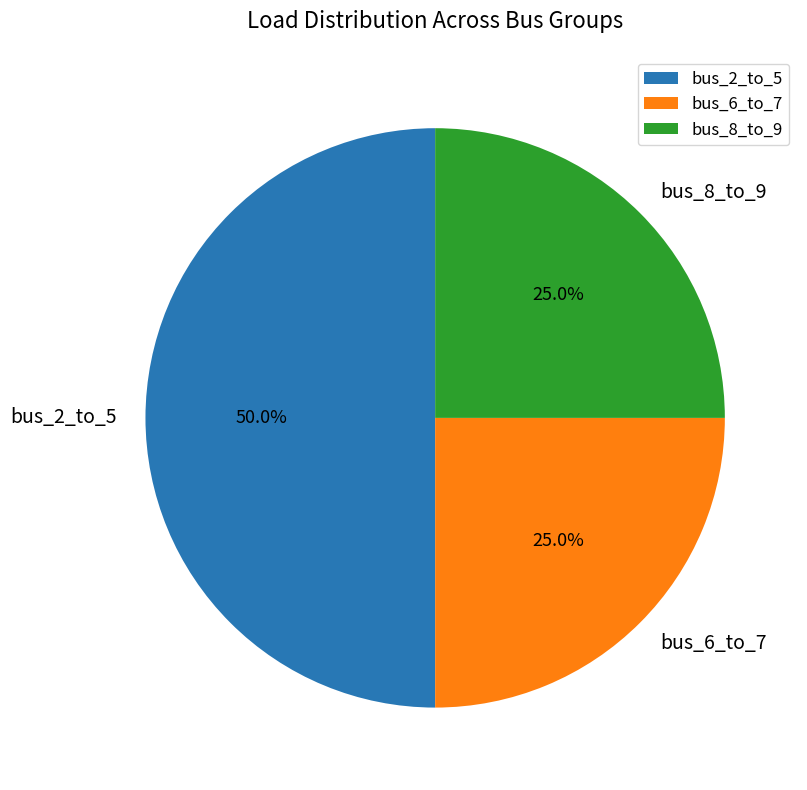

Does bus_6_to_7 account for over 50% of the chart?

No